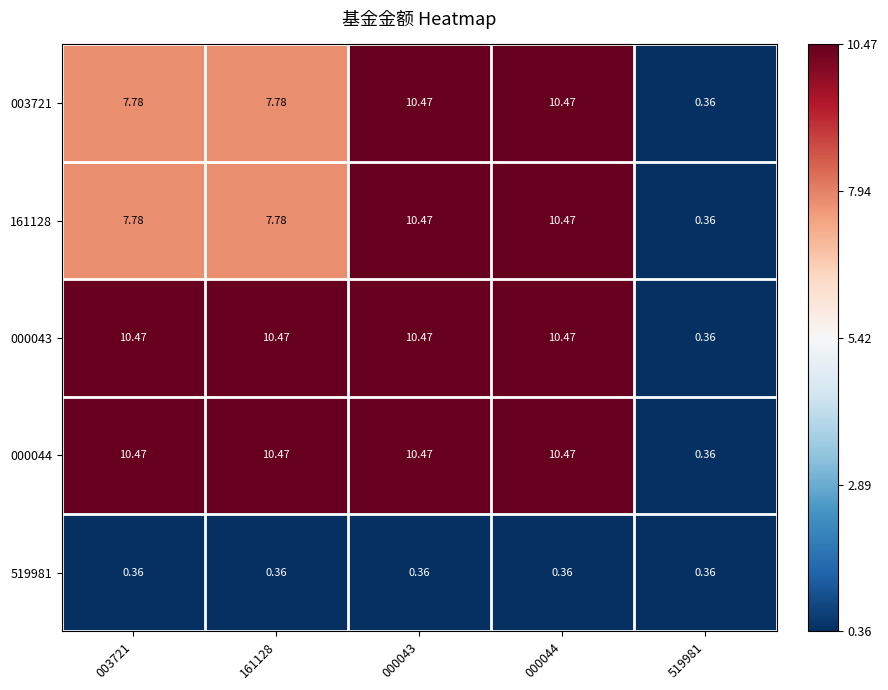

How many distinct data groups are displayed?

5